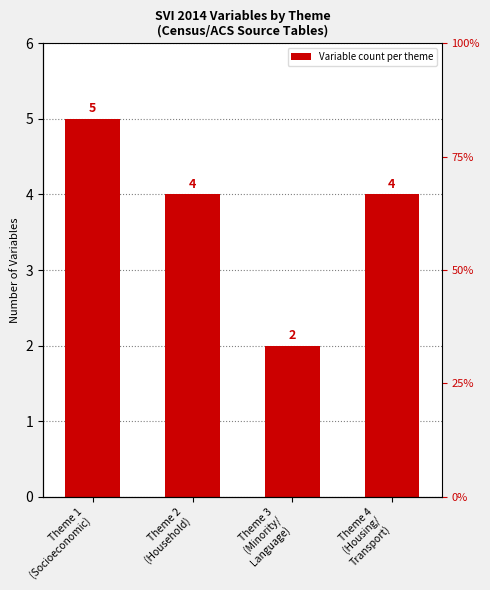

Which label corresponds to the largest value in the chart?

Theme 1
(Socioeconomic)